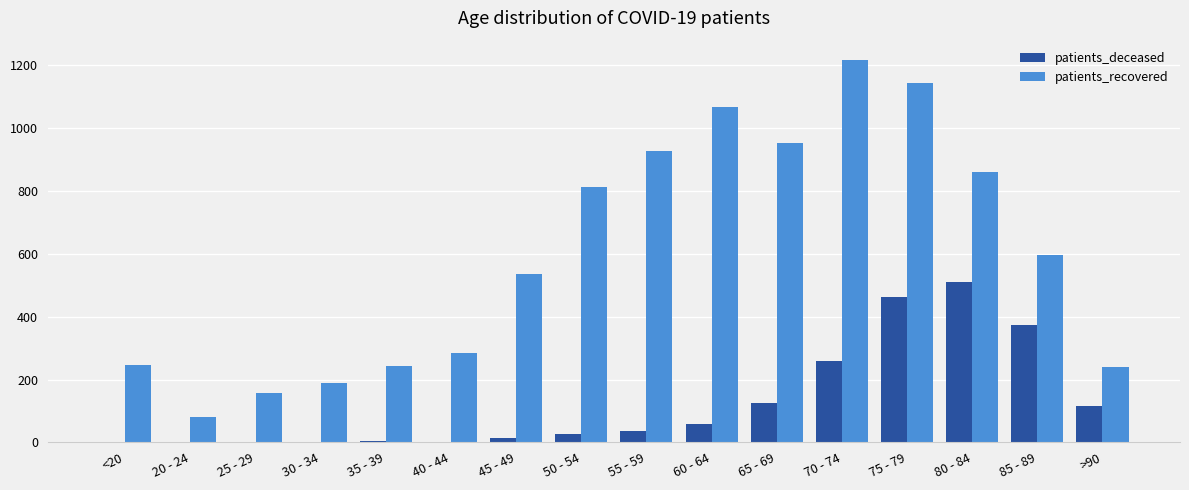

At which label does patients_recovered first exceed 597?

50 - 54